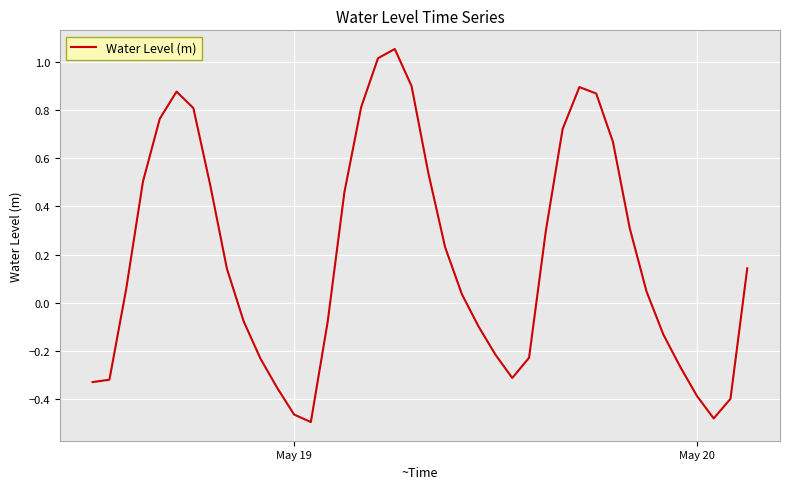

What is the difference between the maximum and minimum values?

1.5